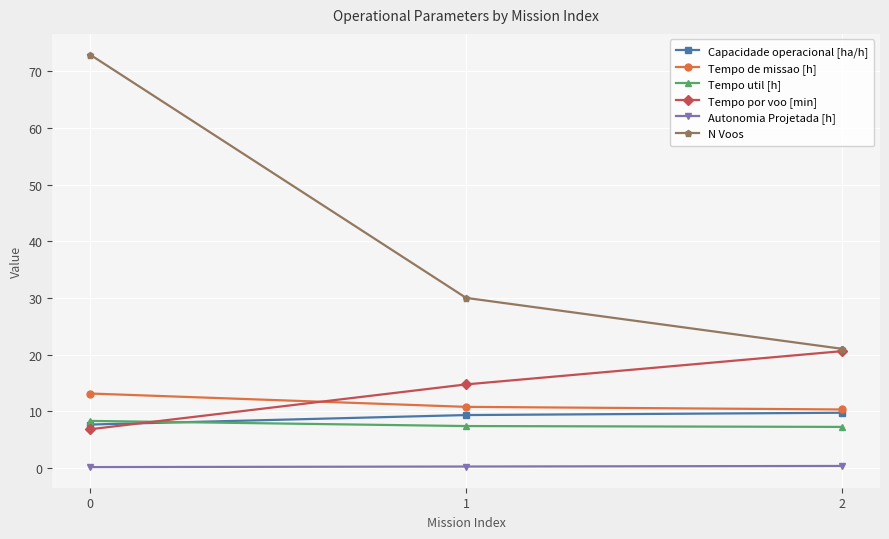

Does the chart display data point markers on the line(s)?

Yes